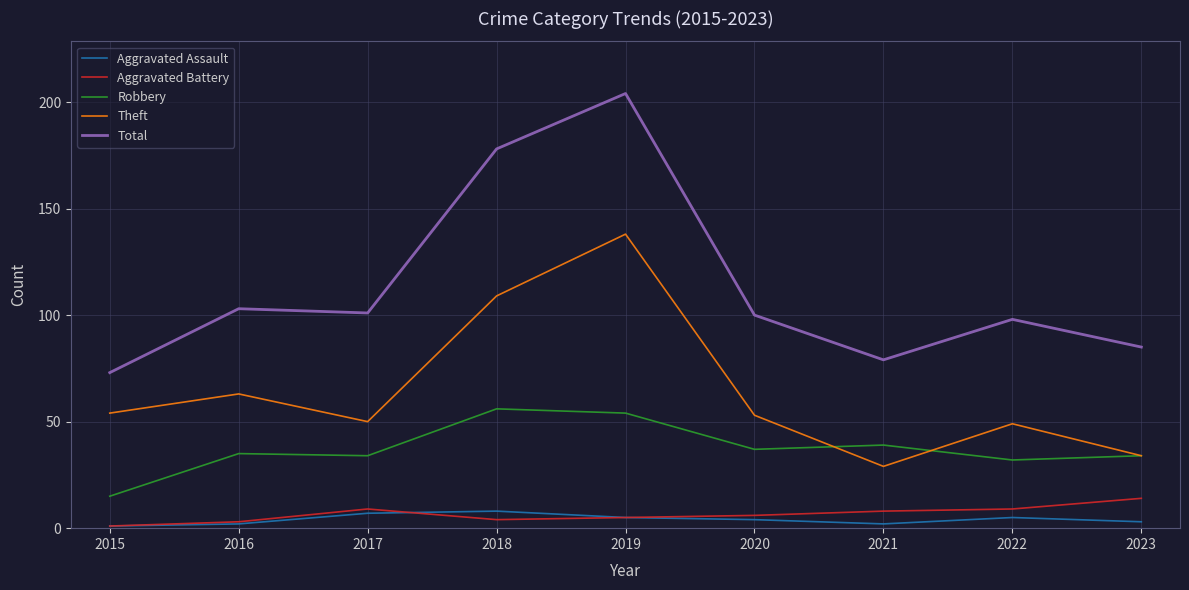

True or false: Theft and Aggravated Assault intersect in this chart.

False